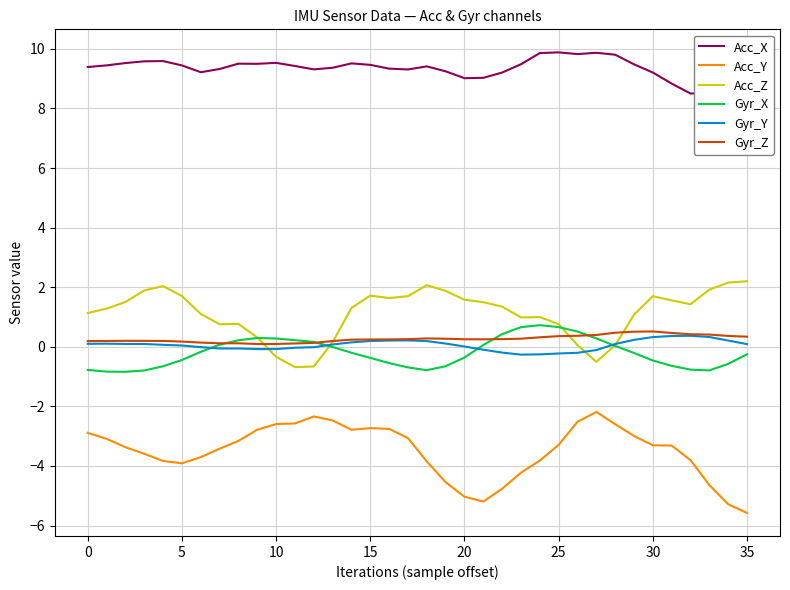

At how many categories does at least one series exceed 0?

36